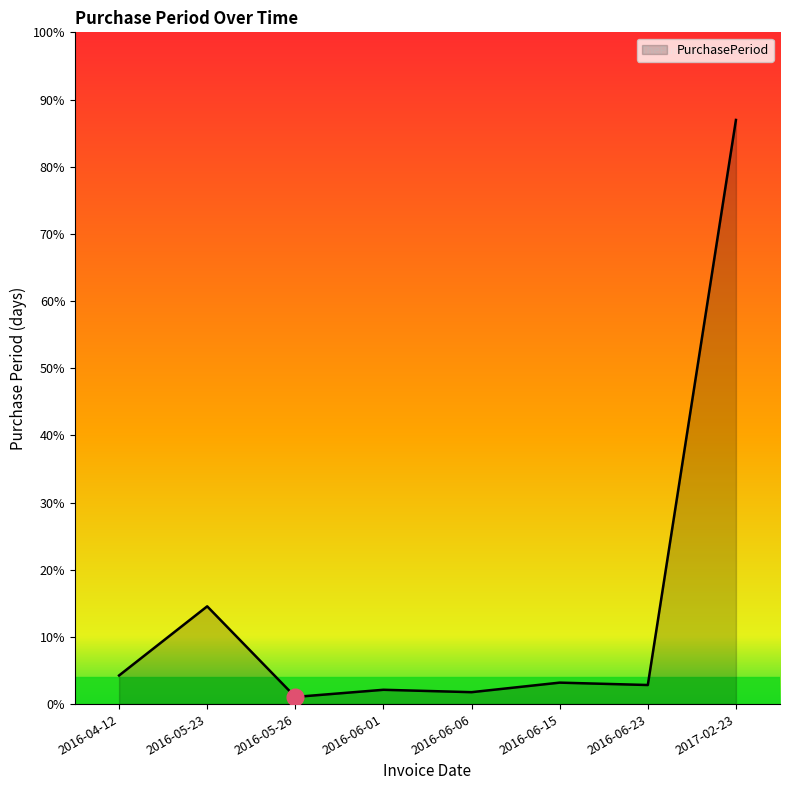

Reading left to right, what are all the values shown in this chart?

12	41	3	6	5	9	8	245